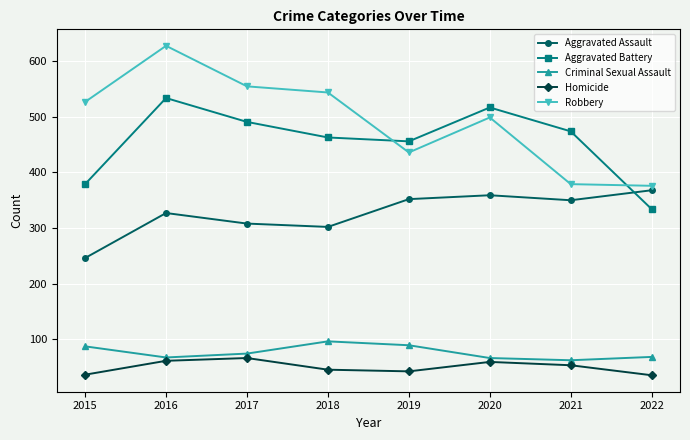

How many series are shown in this chart?

5